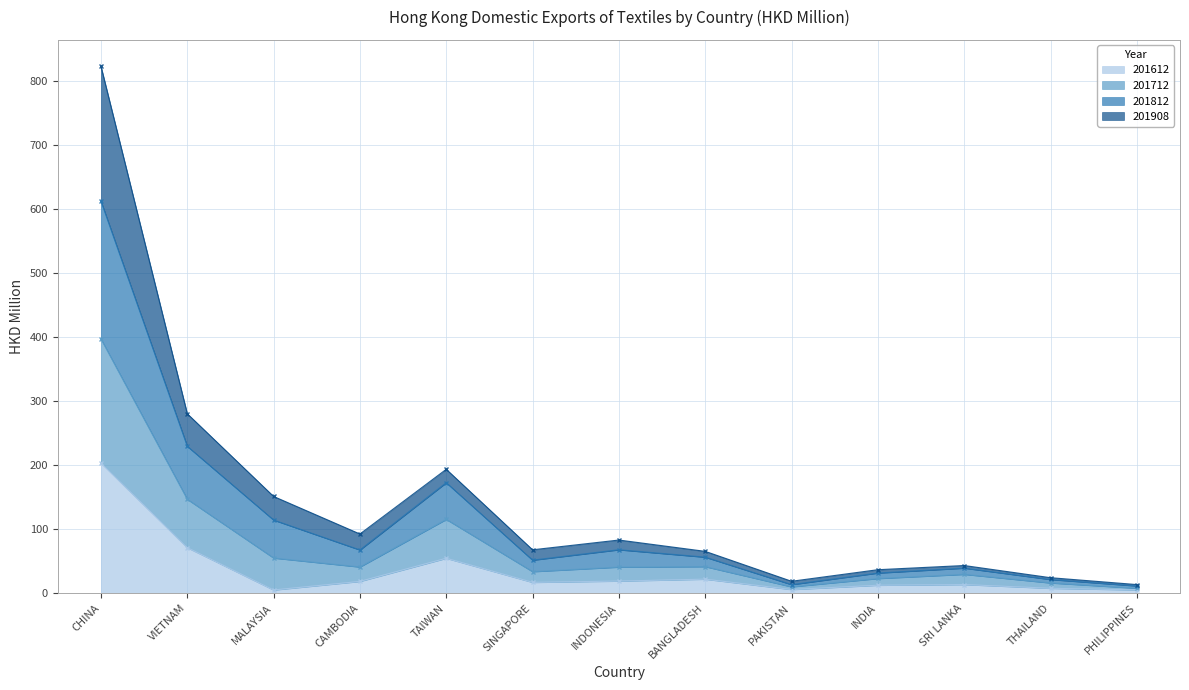

The 201612 series shows 203.6 at CHINA. True or false?

True